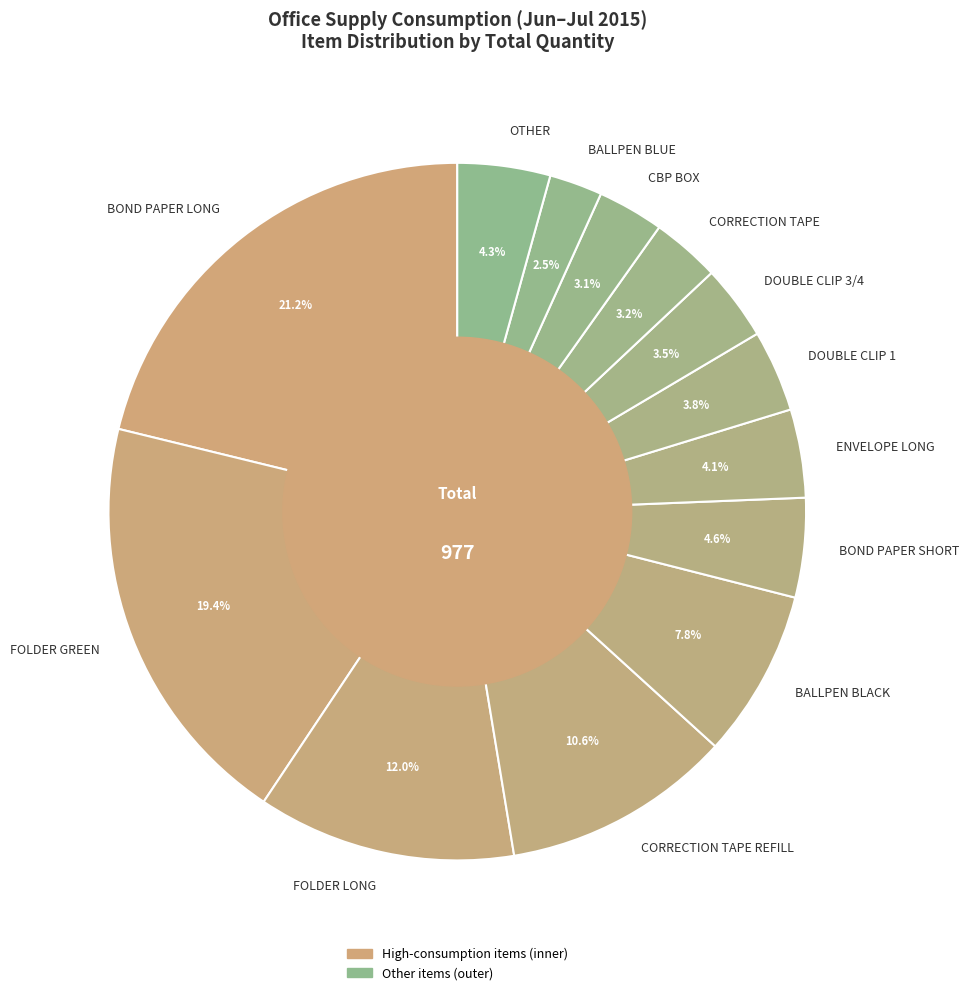

Which has a higher value, FOLDER GREEN or CORRECTION TAPE REFILL?

FOLDER GREEN